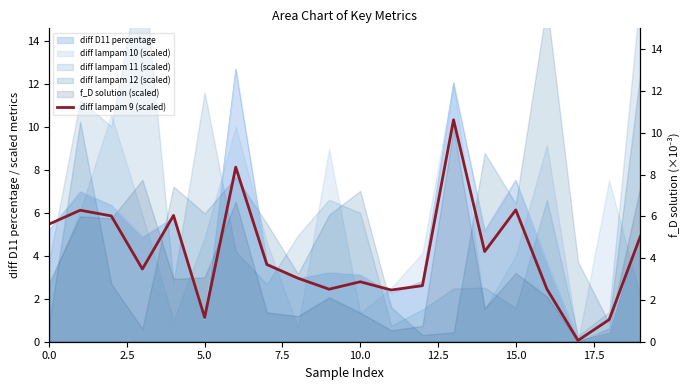

What is the approximate value at 0.0?

5.5